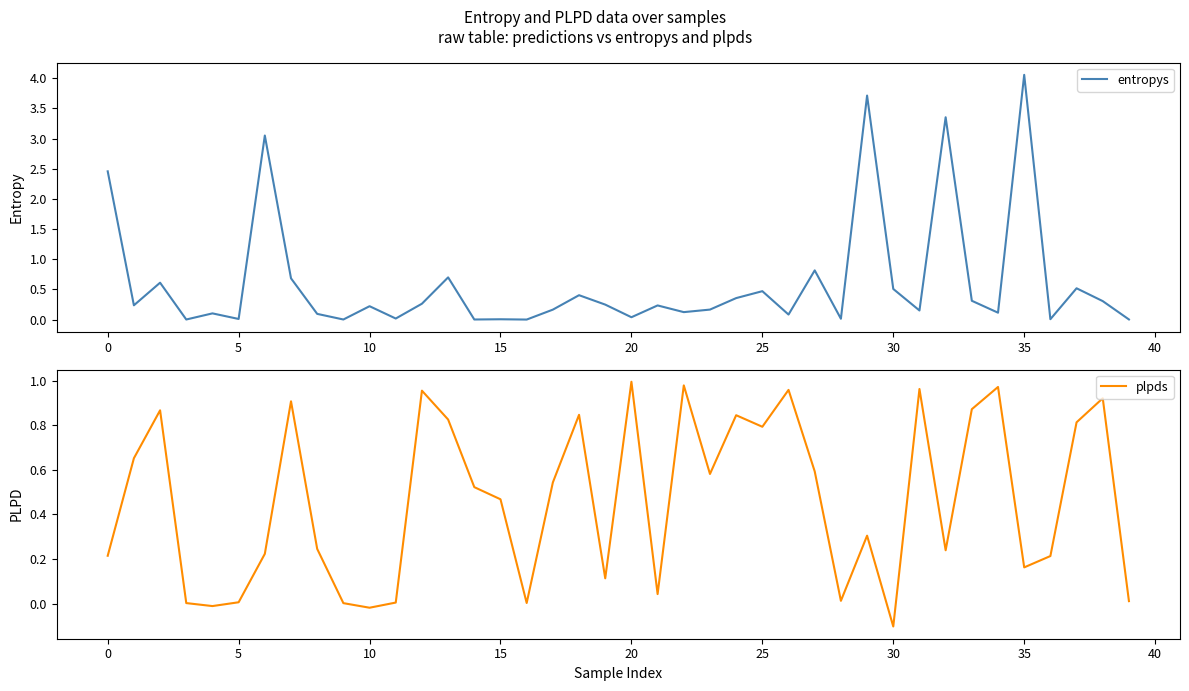

What is the spread (max minus min) of values at 32?

3.1